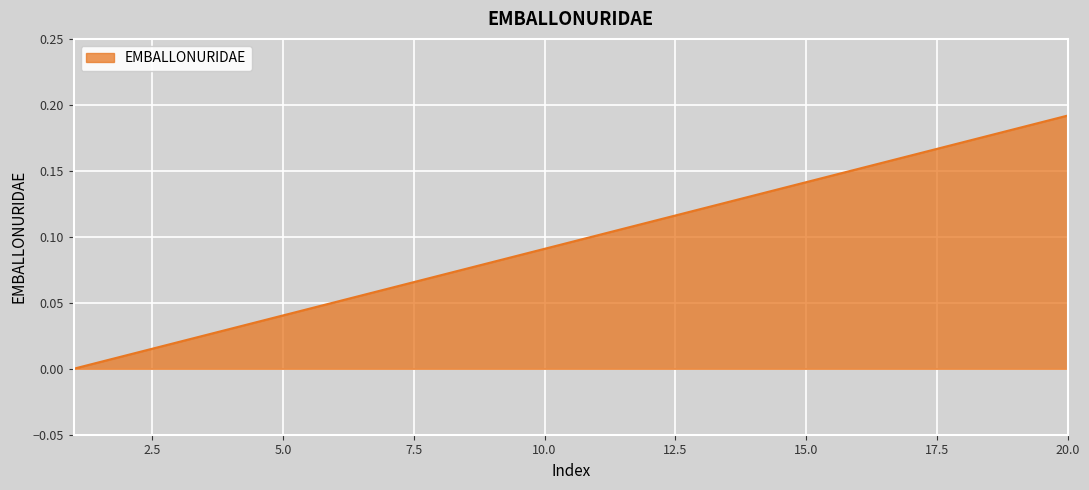

Is this an area chart (filled region under the line)?

Yes